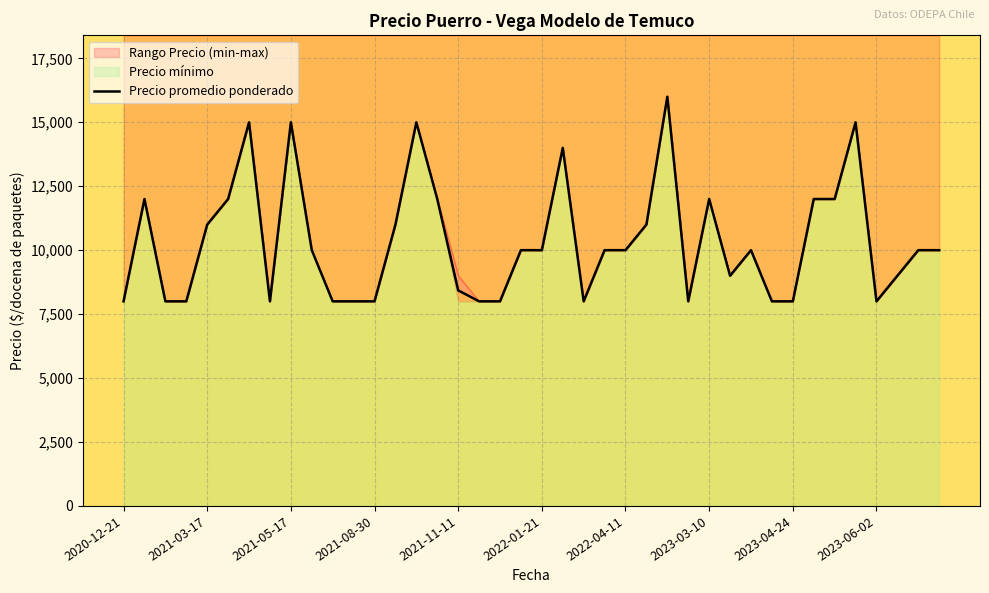

Count the number of categories in the chart.

40